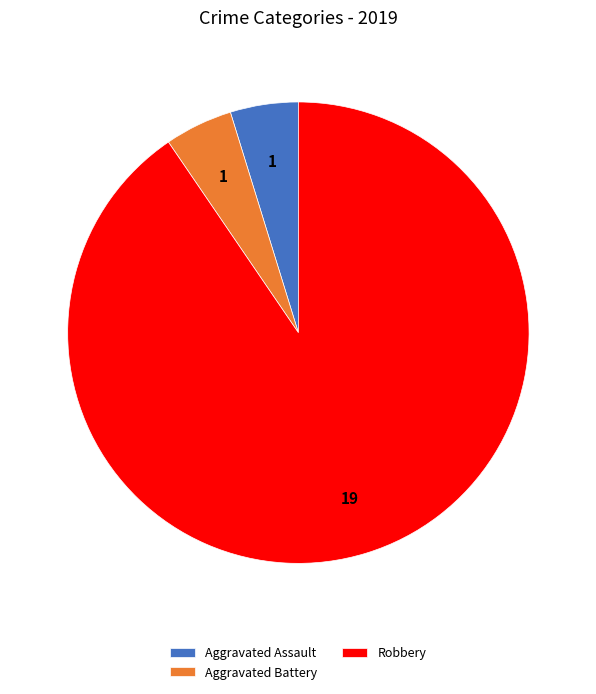

Count the number of slices in the pie.

3